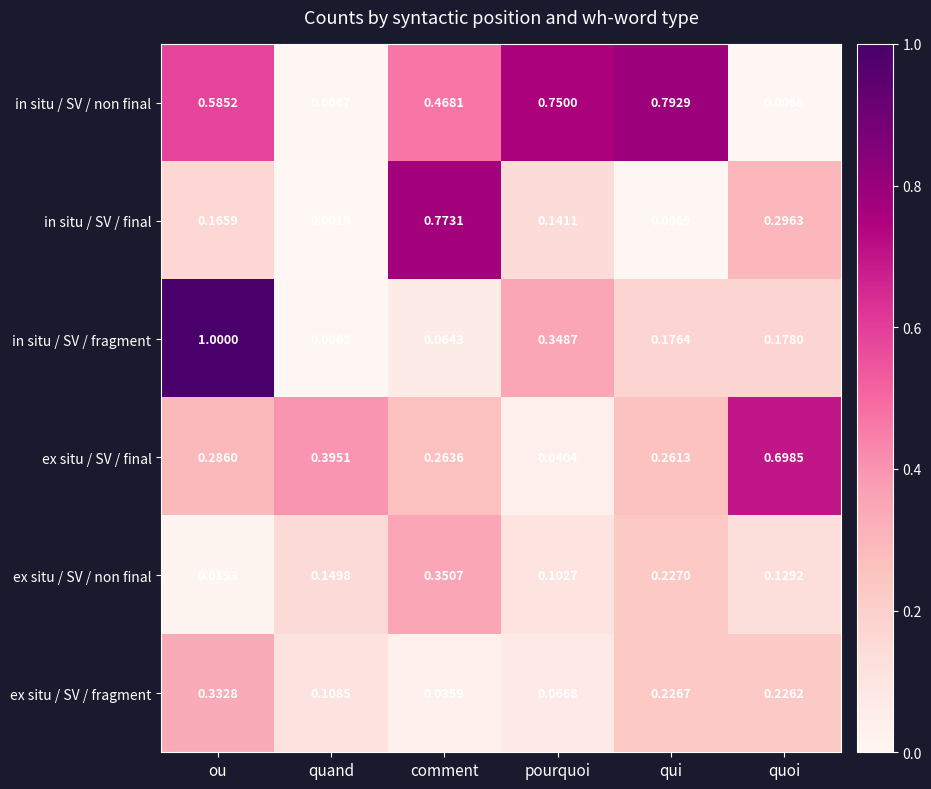

Which series changed the most between pourquoi and qui?

ex situ / SV / final